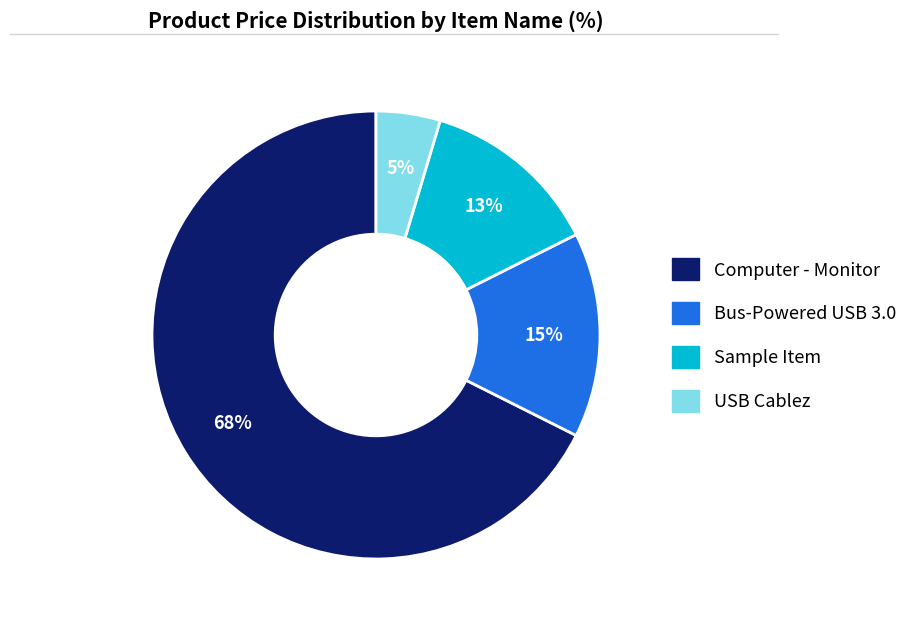

To the nearest percent, what percentage of the pie is USB Cablez?

5%